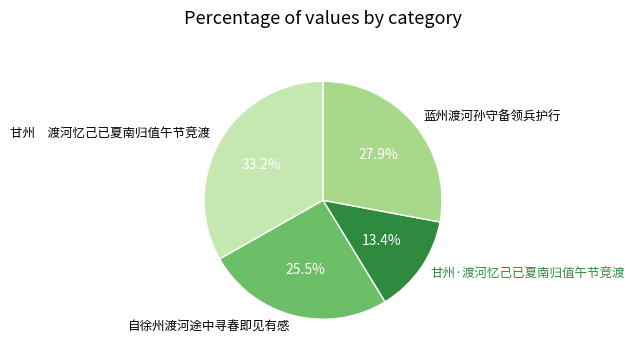

Rank the categories by value from lowest to highest.

甘州·渡河忆己已夏南归值午节竞渡, 自徐州渡河途中寻春即见有感, 蓝州渡河孙守备领兵护行, 甘州 渡河忆己已夏南归值午节竞渡